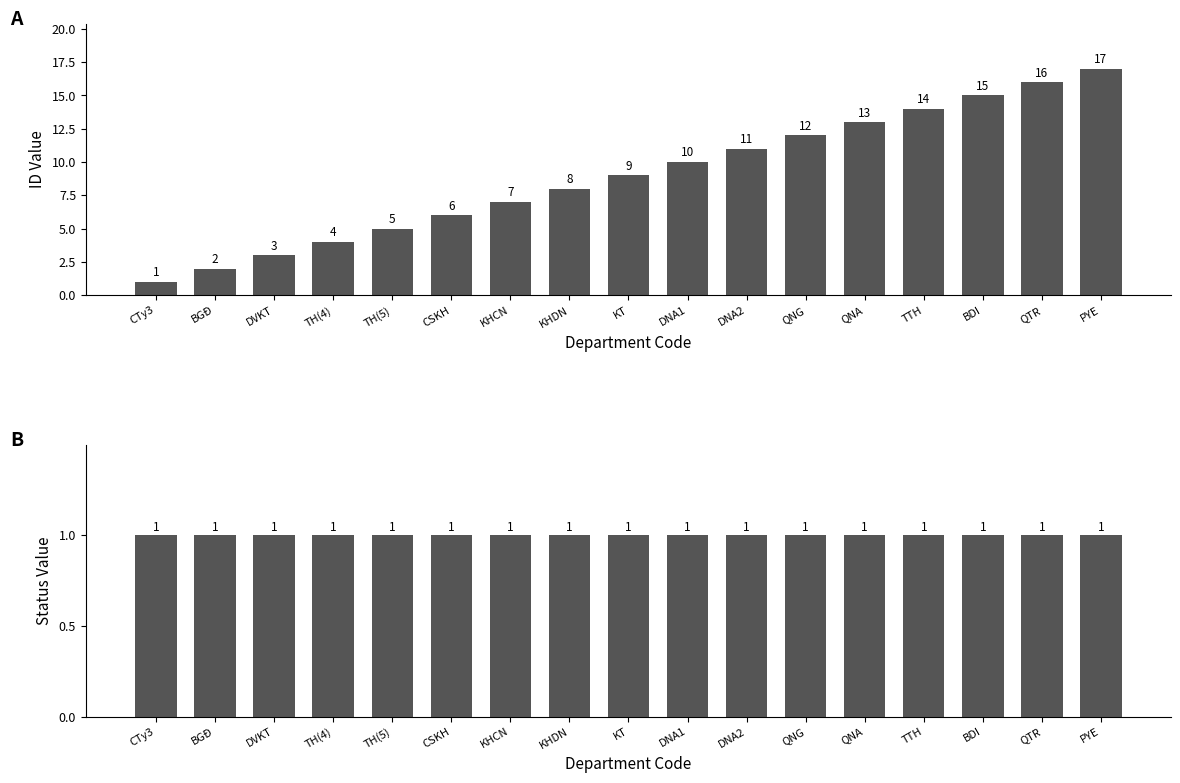

List the labels in order of id value, smallest first.

CTy3, BGĐ, DVKT, TH(4), TH(5), CSKH, KHCN, KHDN, KT, DNA1, DNA2, QNG, QNA, TTH, BDI, QTR, PYE